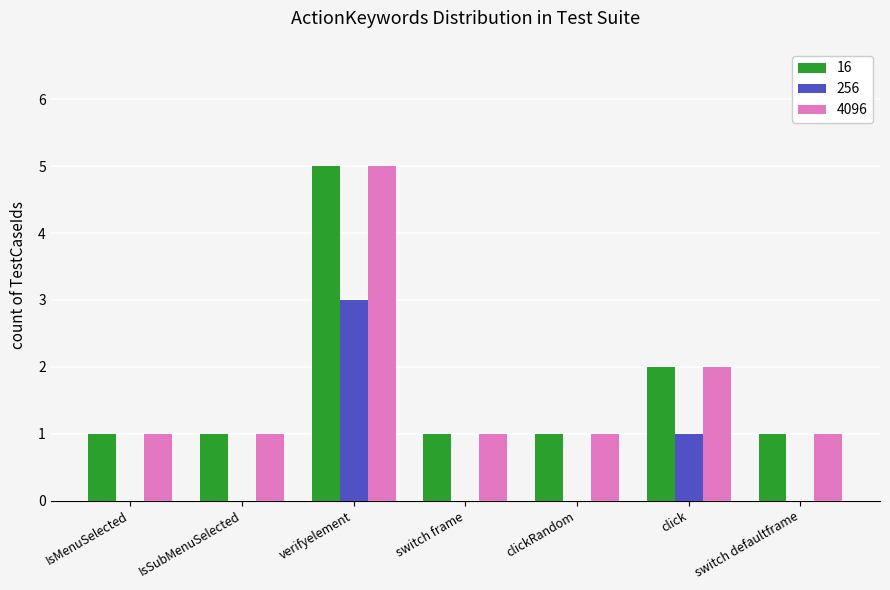

What are all the series names shown in the legend?

16, 256, 4096